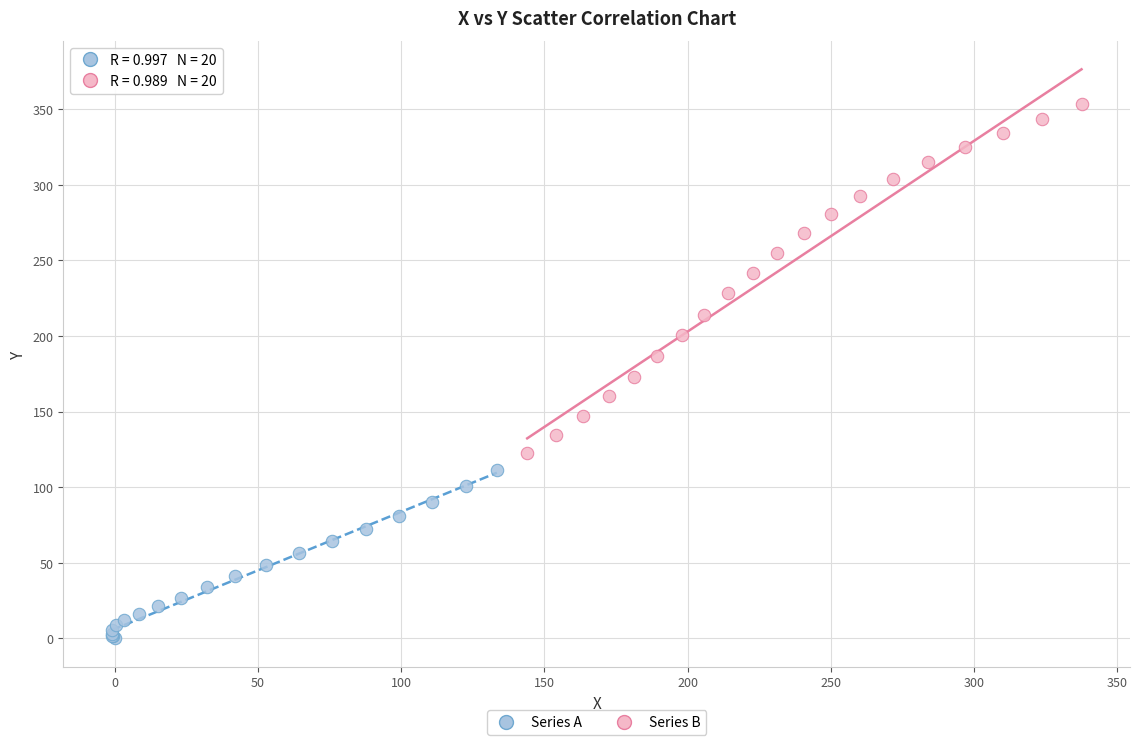

Which series contains the lowest Y value?

Series A